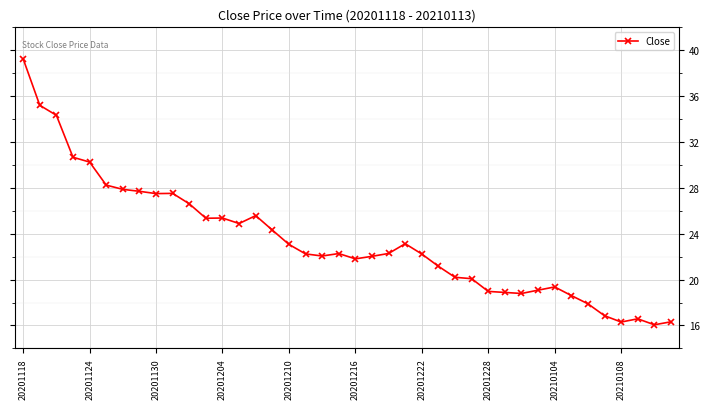

What is the minimum value shown in the chart?

16.1